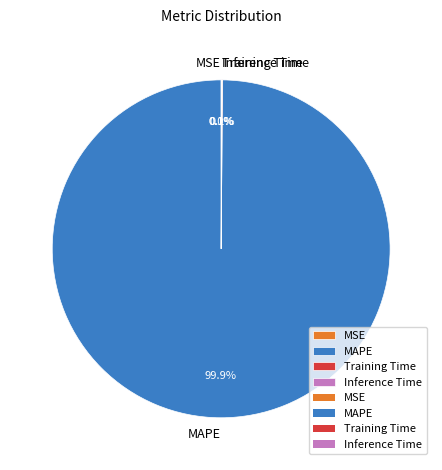

Which slice is the largest?

MAPE